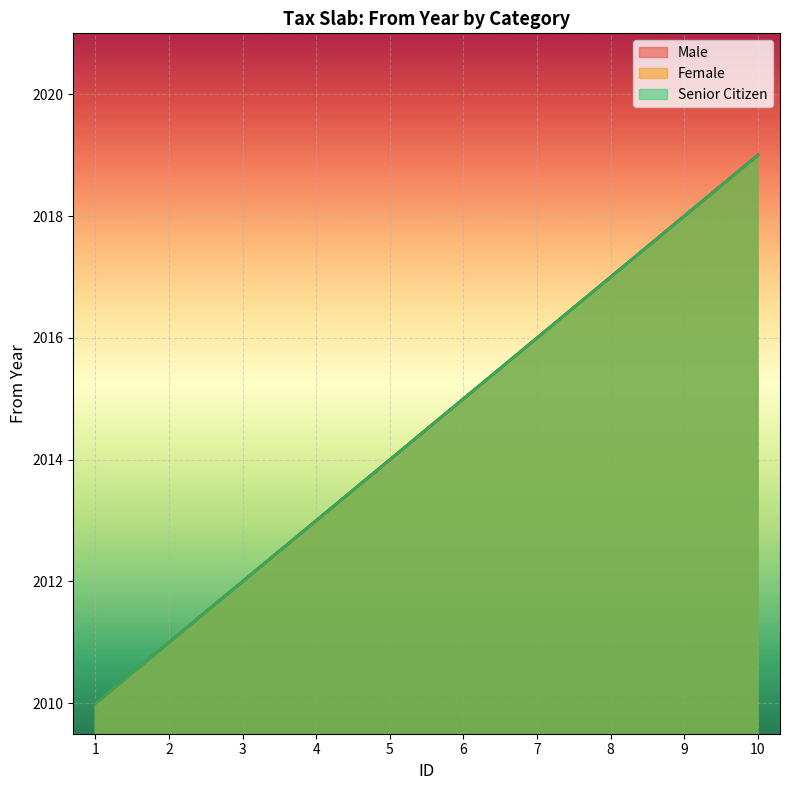

How many series are shown in this chart?

3